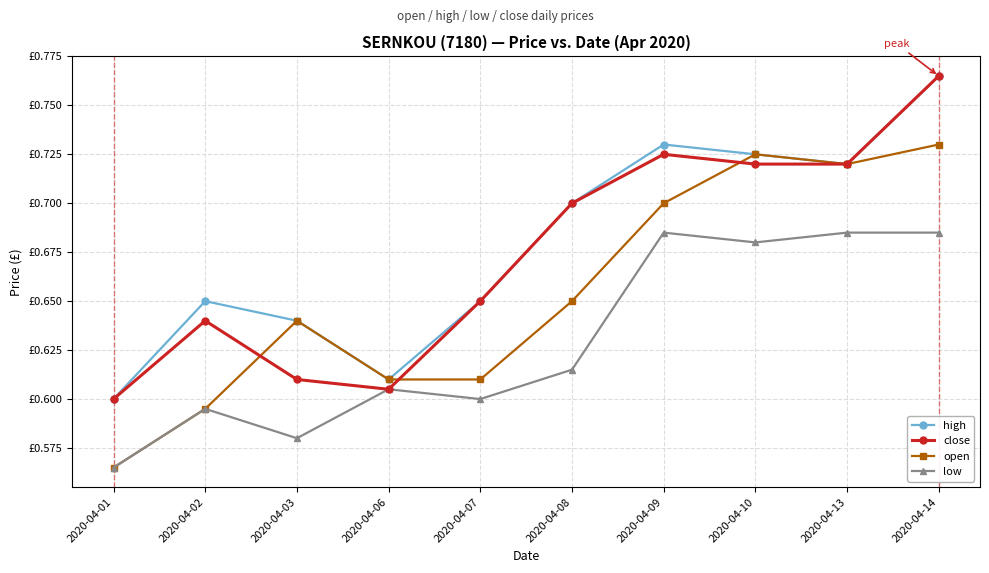

Is it true that low equals 0.6 at 2020-04-01?

True